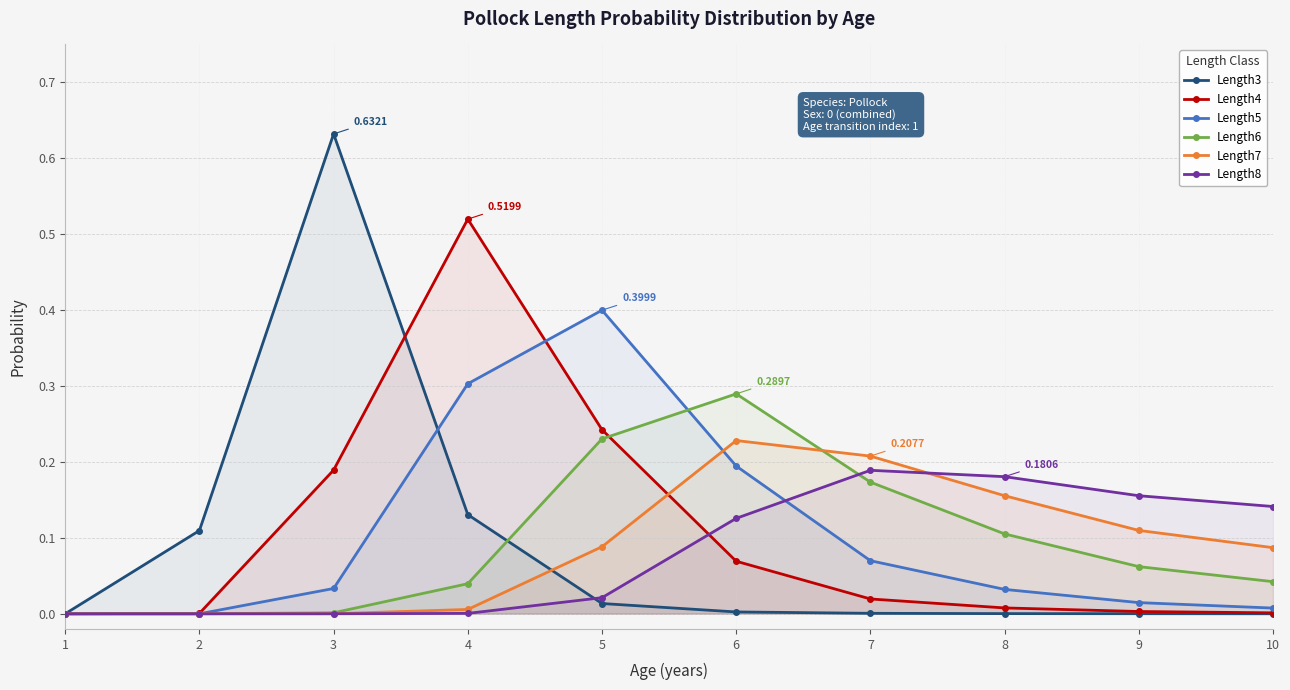

Between 3 and 8, which is larger?

3